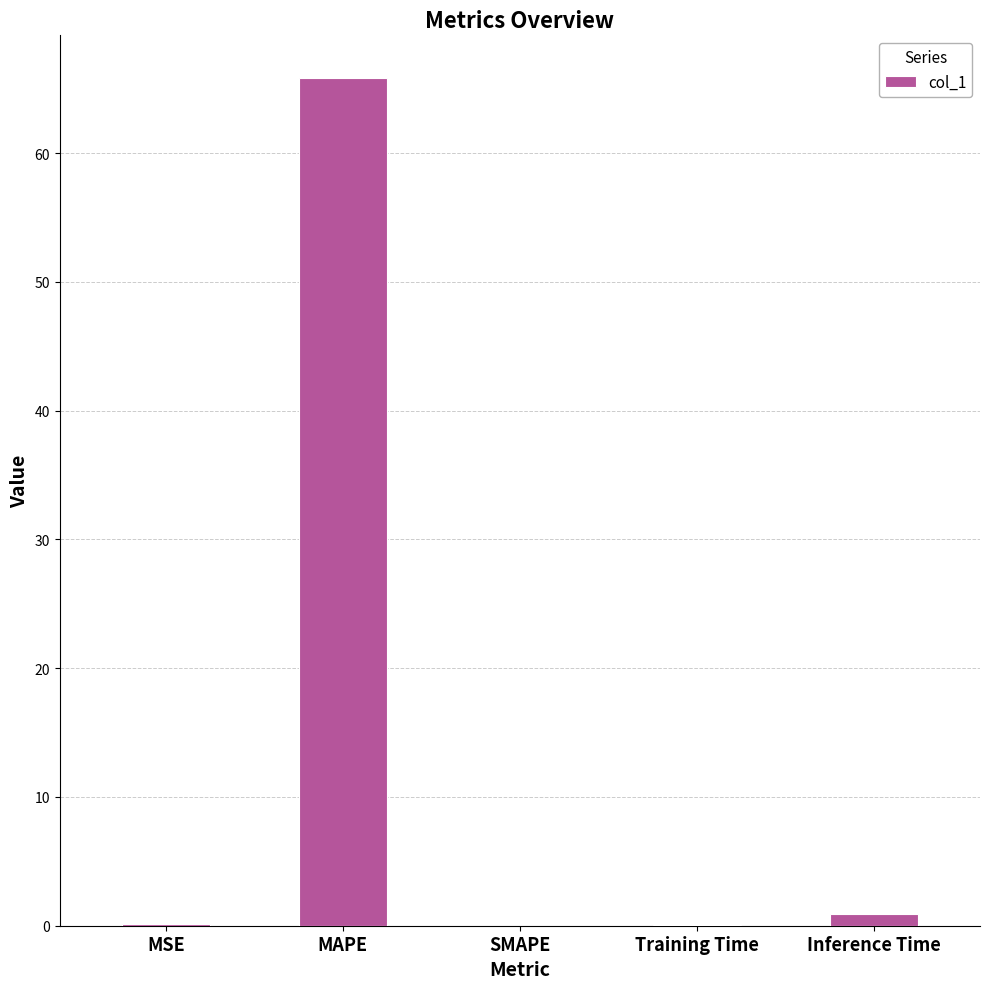

The value at MAPE is 65.9. True or false?

True